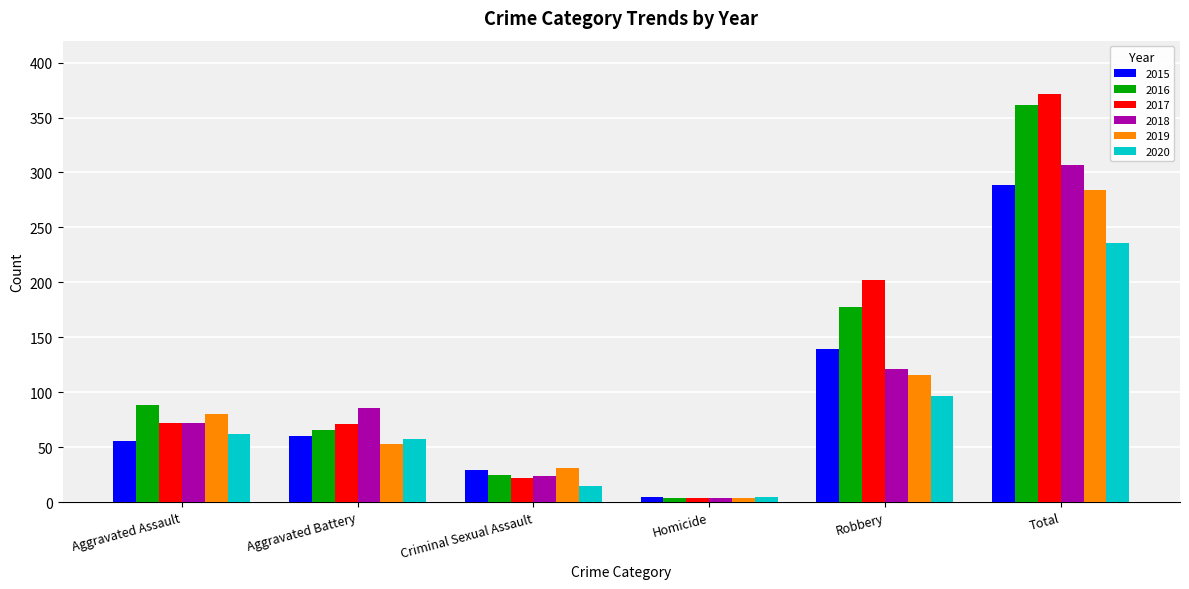

The 2019 series shows 191 at Robbery. True or false?

False